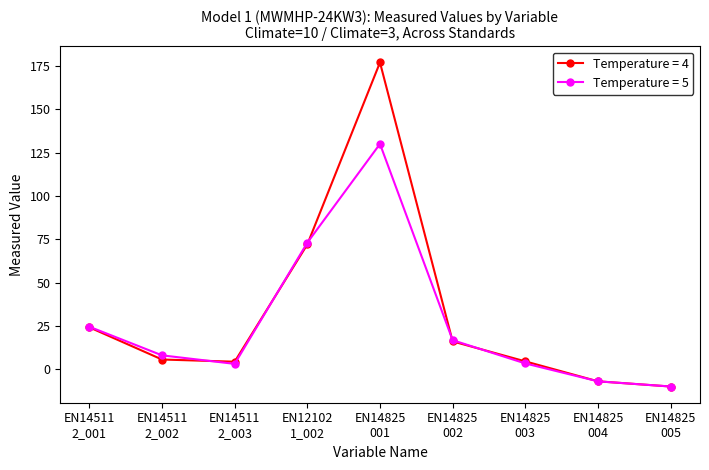

Is this an area chart (filled region under the line)?

No